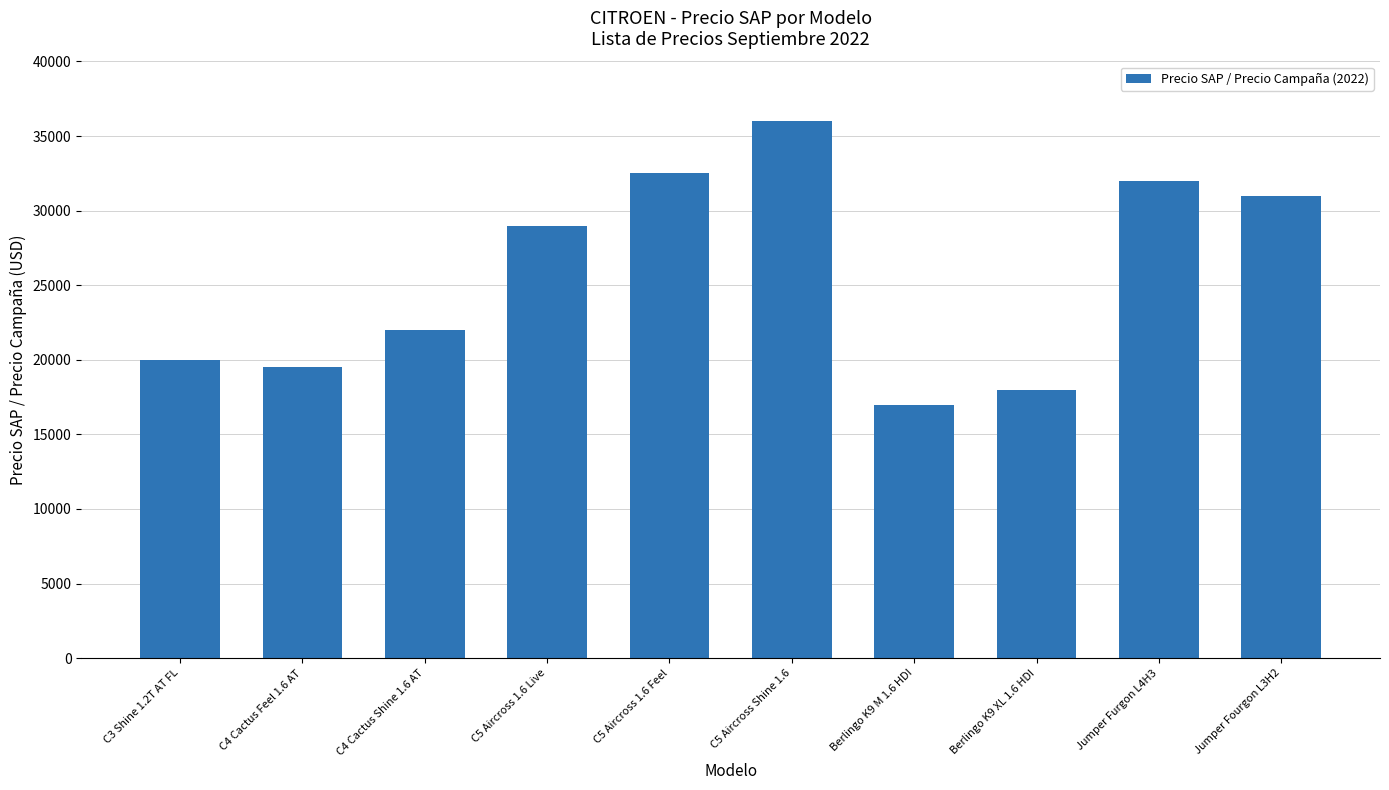

What is the label of the 5th bar from the left?

C5 Aircross 1.6 Feel